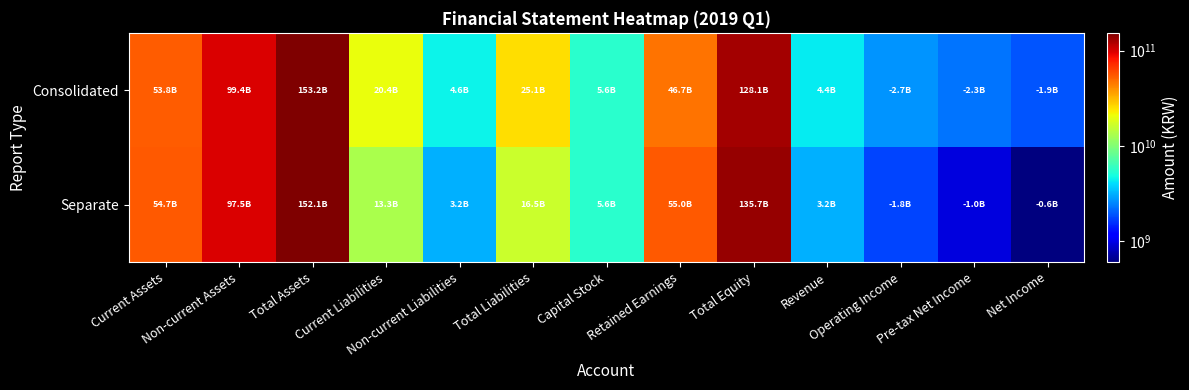

List the series in order of their overall mean, highest first.

Consolidated, Separate